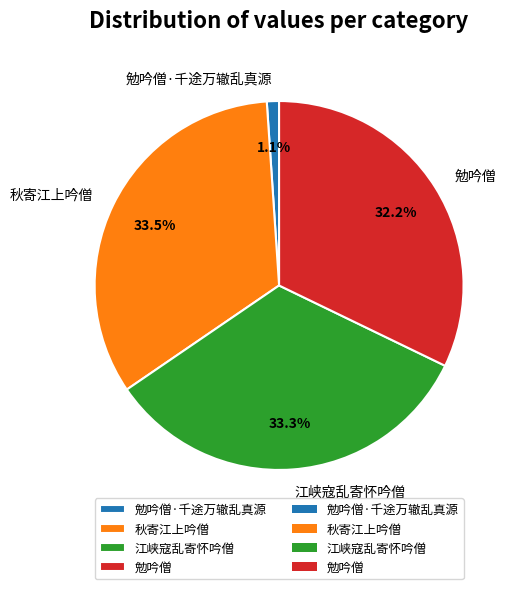

How many slices are in this pie chart?

4